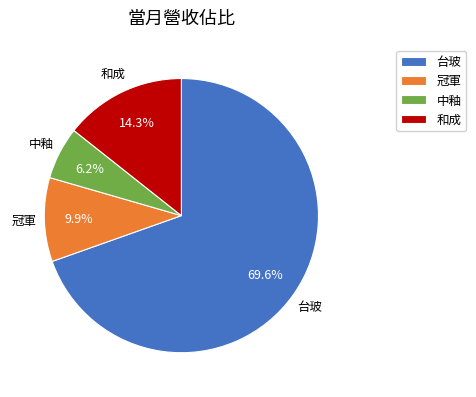

True or false: 和成 accounts for 14% of the total.

True